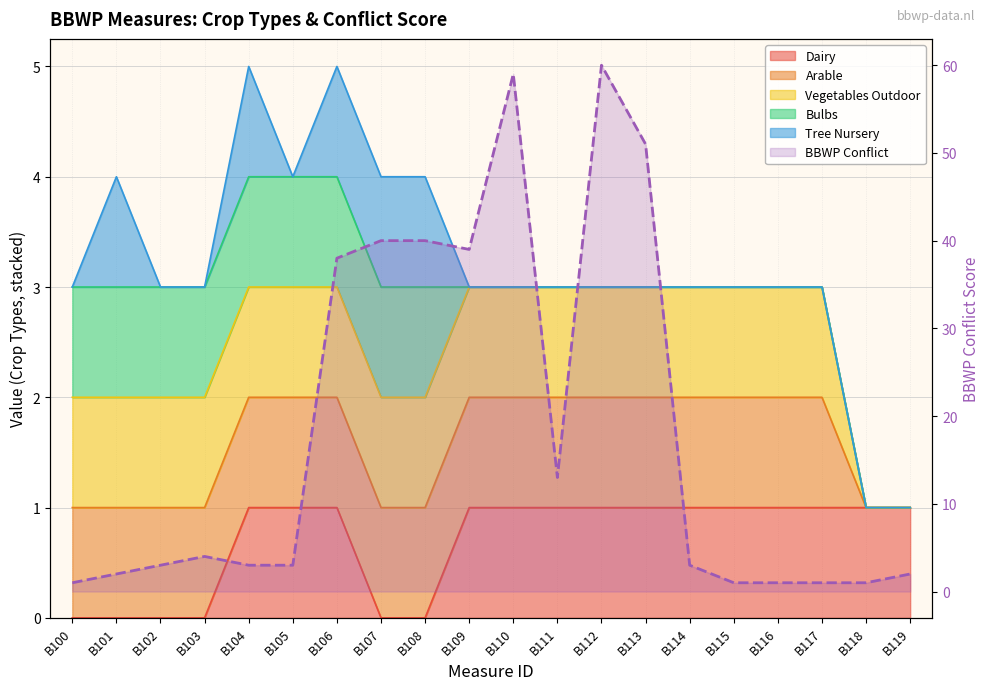

What is the value of the 12th point from the left?

13